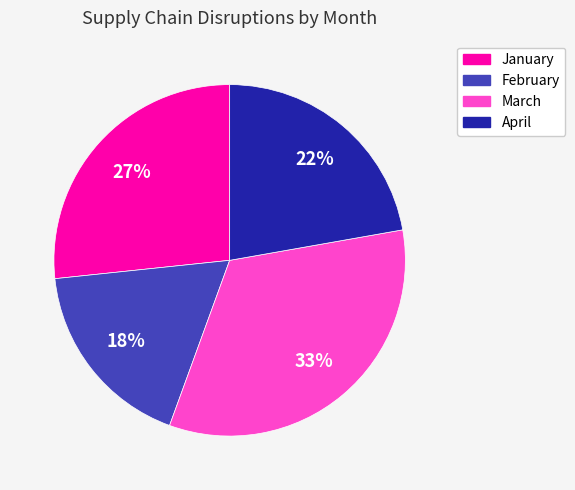

True or false: March accounts for 39% of the total.

False